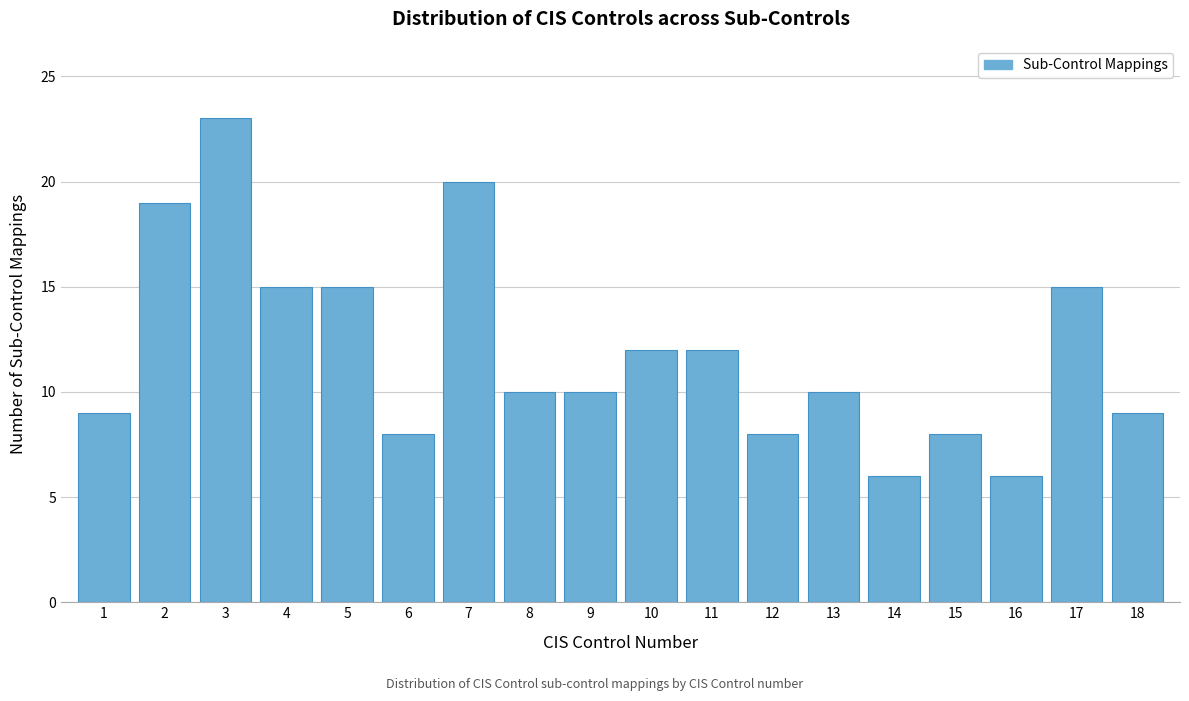

Reading left to right, list all the values displayed in this chart.

9	19	23	15	15	8	20	10	10	12	12	8	10	6	8	6	15	9